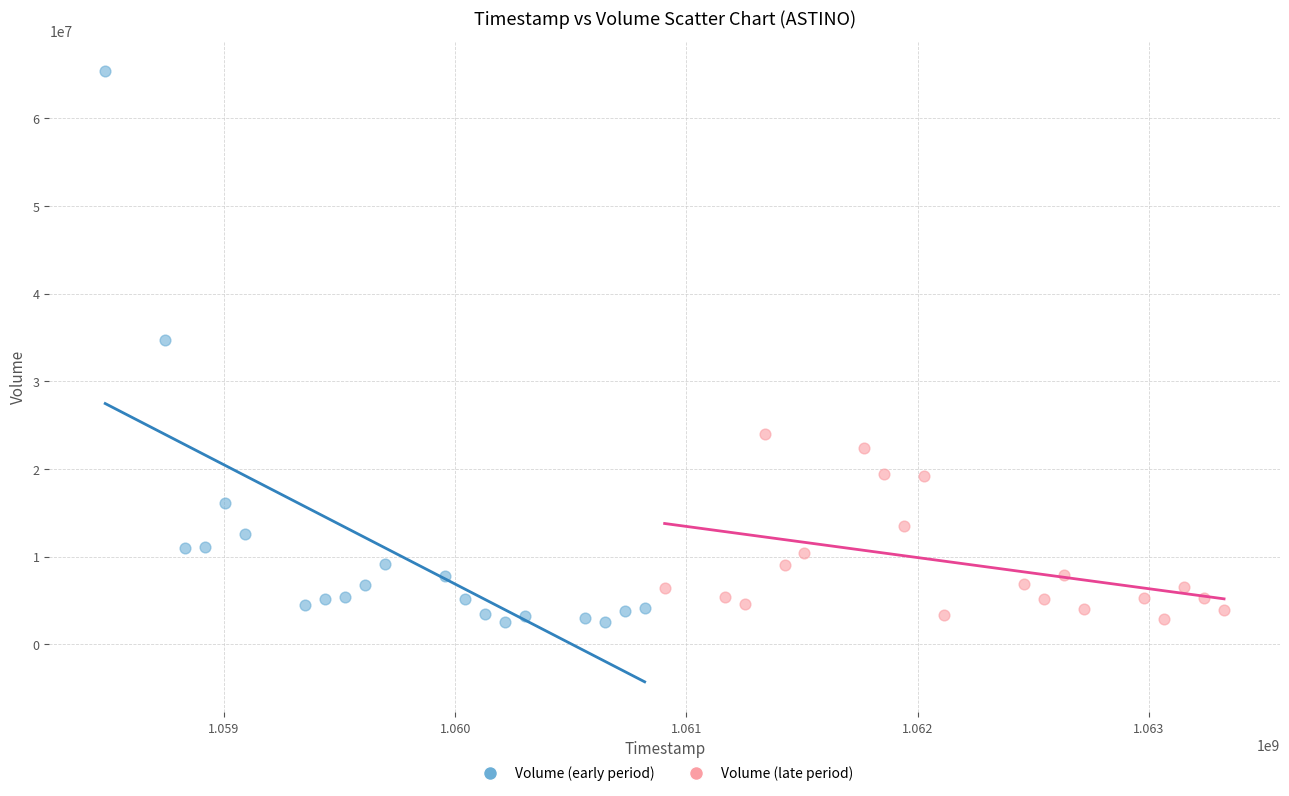

Which series reaches the maximum Y coordinate?

Volume (early period)